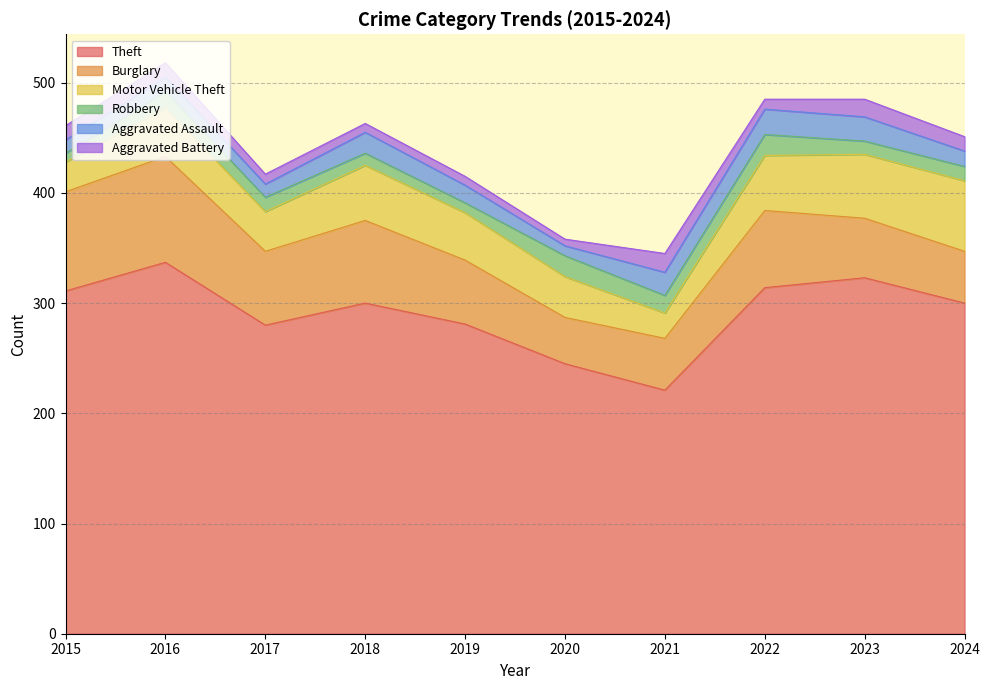

True or false: Aggravated Assault has more than 2 interior local peaks.

True